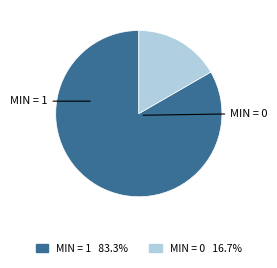

Is there any slice that represents more than half of the pie?

Yes